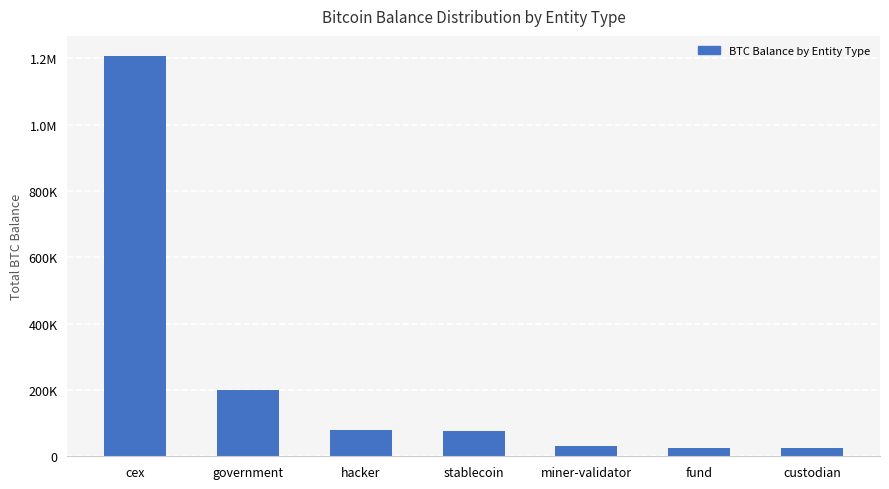

True or false: the data shows 79957.3 at hacker.

True